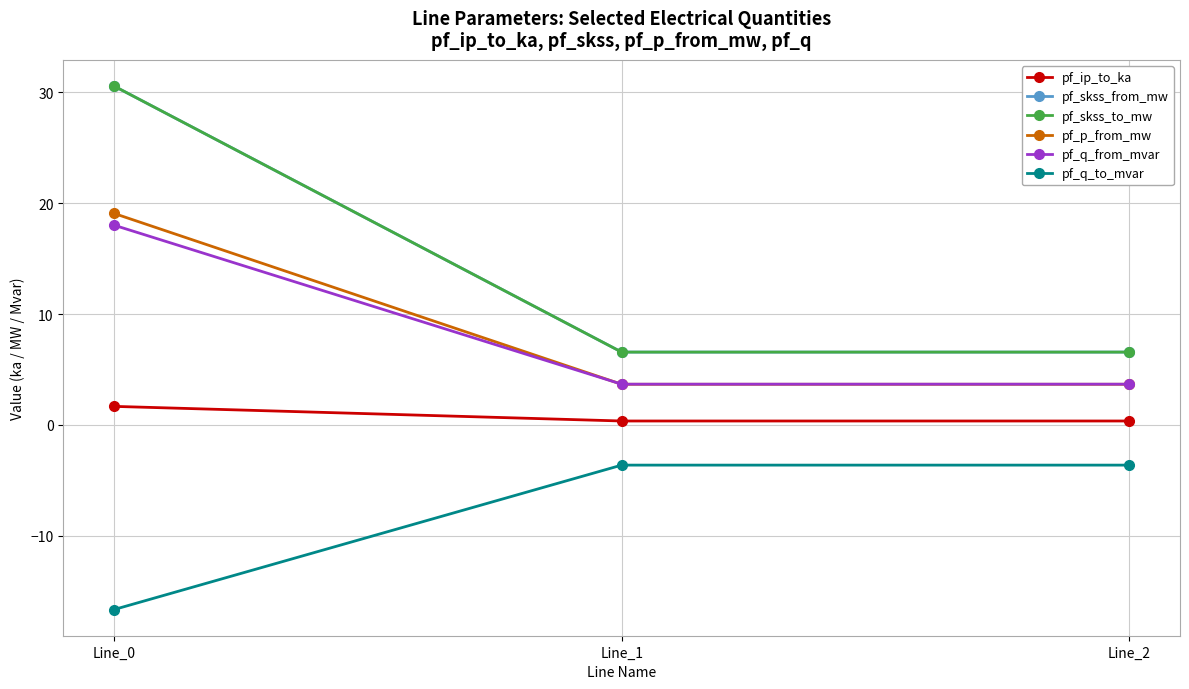

Rank the series by their maximum value, from lowest to highest.

pf_q_to_mvar, pf_ip_to_ka, pf_q_from_mvar, pf_p_from_mw, pf_skss_from_mw, pf_skss_to_mw